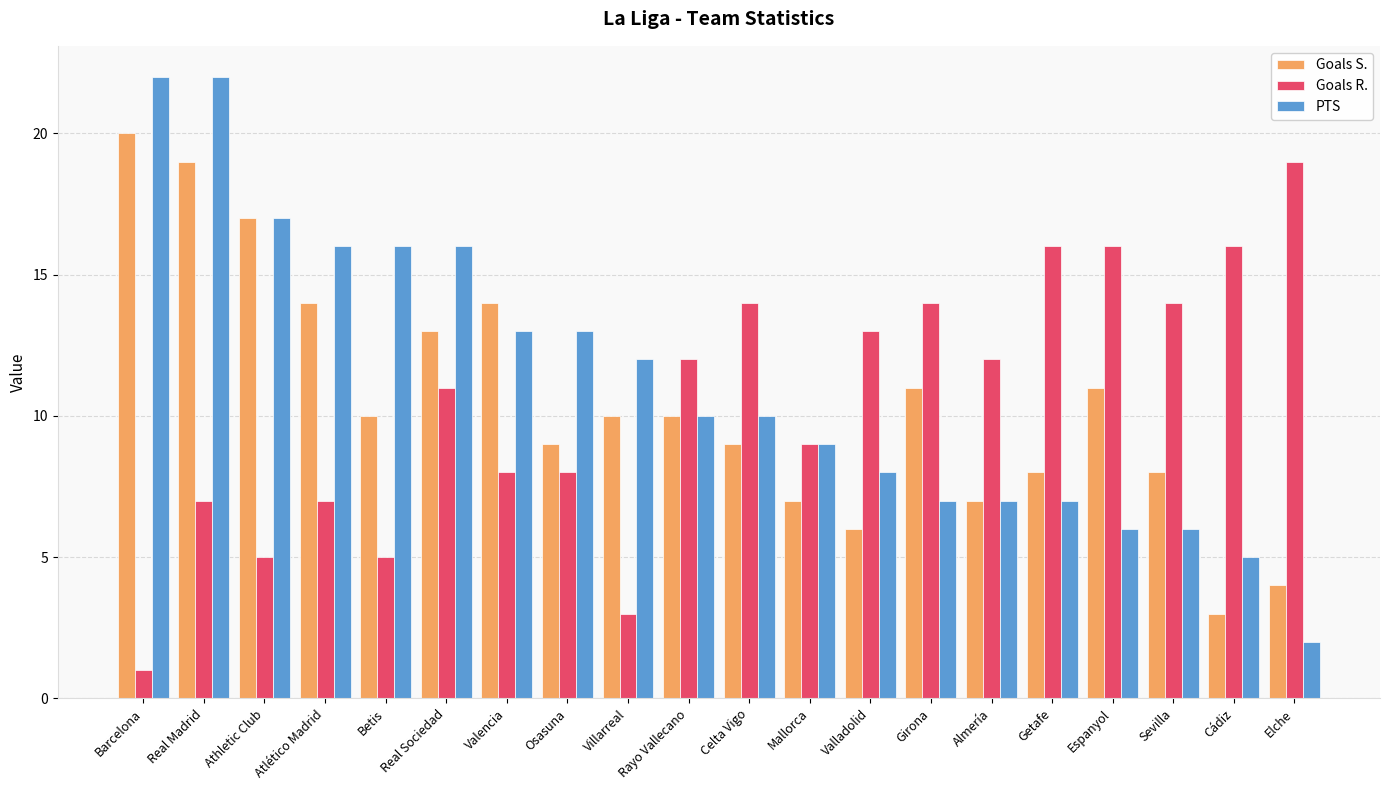

Reading left to right, transcribe all the data shown in this chart.

Goals S.: Barcelona=20	Real Madrid=19	Athletic Club=17	Atlético Madrid=14	Betis=10	Real Sociedad=13	Valencia=14	Osasuna=9	Villarreal=10	Rayo Vallecano=10	Celta Vigo=9	Mallorca=7	Valladolid=6	Girona=11	Almería=7	Getafe=8	Espanyol=11	Sevilla=8	Cádiz=3	Elche=4
Goals R.: Barcelona=1	Real Madrid=7	Athletic Club=5	Atlético Madrid=7	Betis=5	Real Sociedad=11	Valencia=8	Osasuna=8	Villarreal=3	Rayo Vallecano=12	Celta Vigo=14	Mallorca=9	Valladolid=13	Girona=14	Almería=12	Getafe=16	Espanyol=16	Sevilla=14	Cádiz=16	Elche=19
PTS: Barcelona=22	Real Madrid=22	Athletic Club=17	Atlético Madrid=16	Betis=16	Real Sociedad=16	Valencia=13	Osasuna=13	Villarreal=12	Rayo Vallecano=10	Celta Vigo=10	Mallorca=9	Valladolid=8	Girona=7	Almería=7	Getafe=7	Espanyol=6	Sevilla=6	Cádiz=5	Elche=2